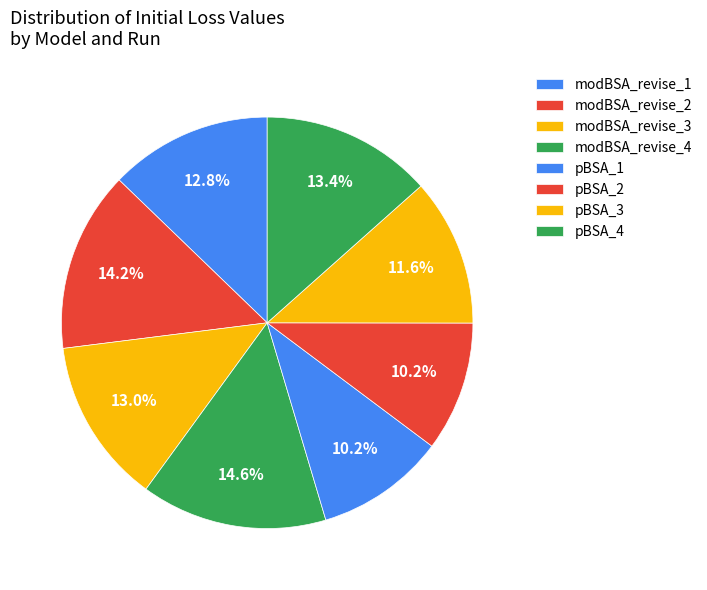

How many segments does this pie chart have?

8